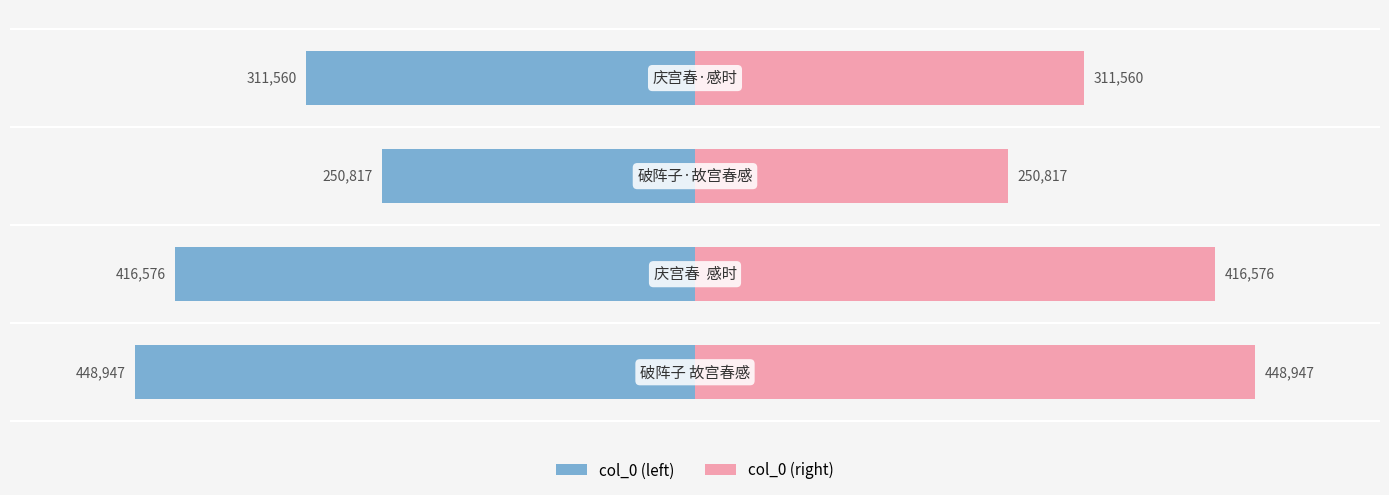

How many data points in col_0 (right) are less than 16?

2